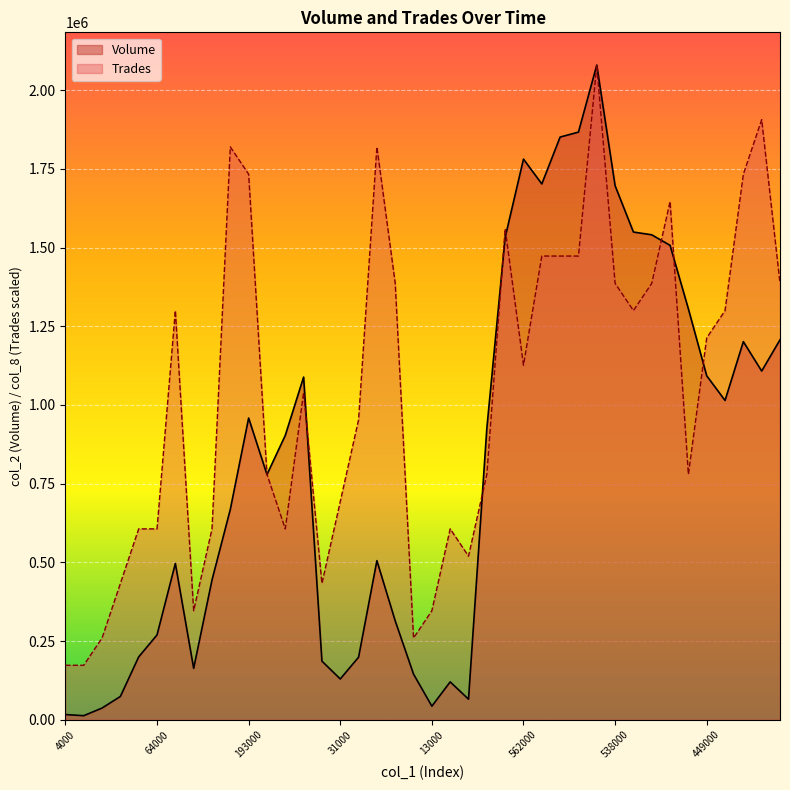

What is the total value across all series at 626000?

3324015.8